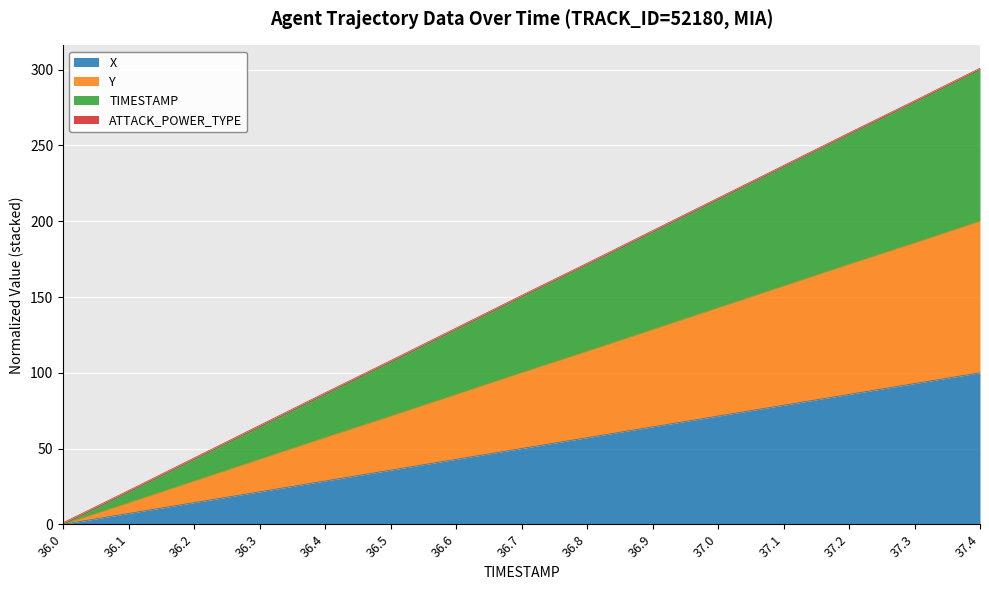

At which label does X reach its minimum?

36.0